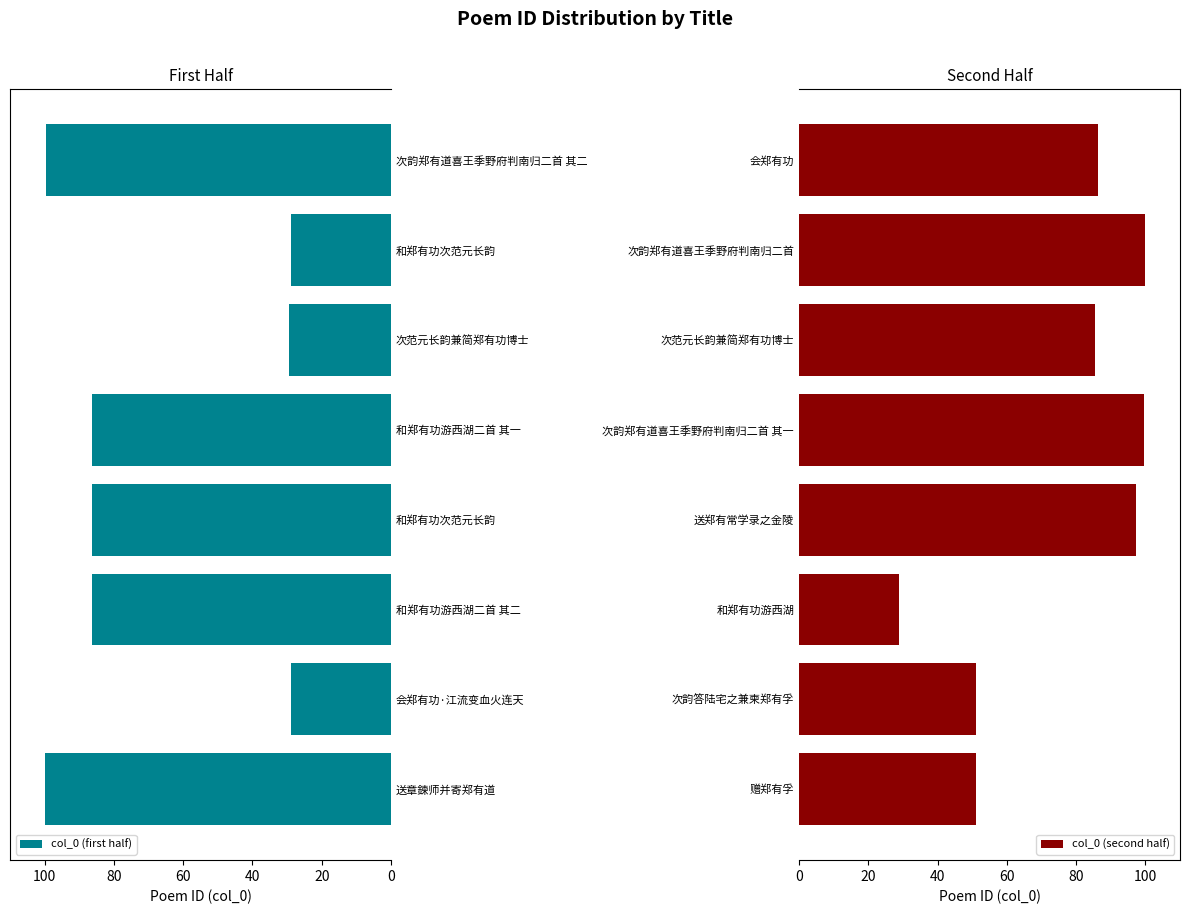

What are all the series names shown in the legend?

col_0 (first half), col_0 (second half)